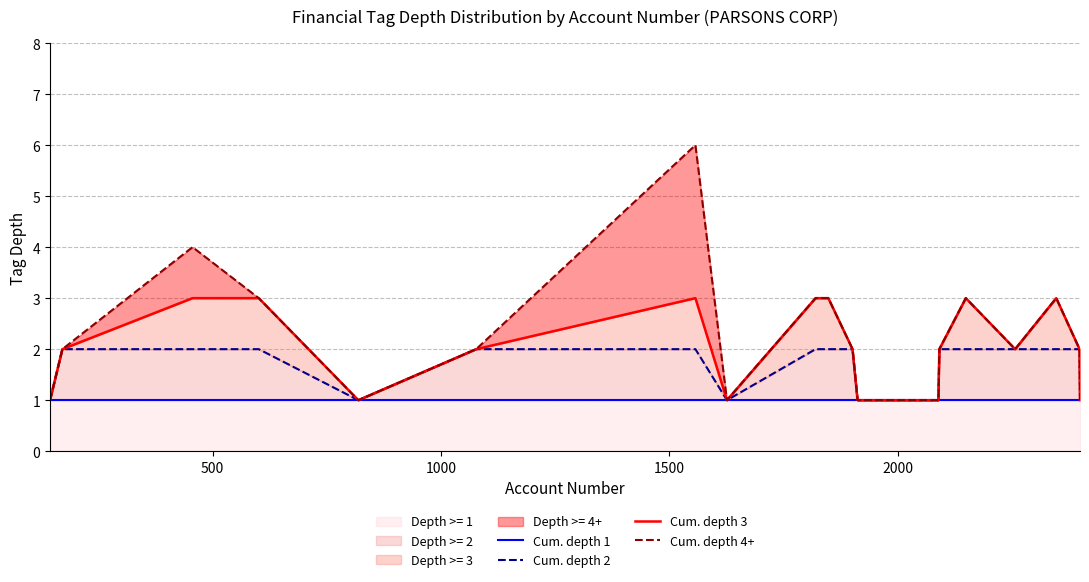

True or false: Cum. depth 4+ and Cum. depth 1 cross at least once.

False